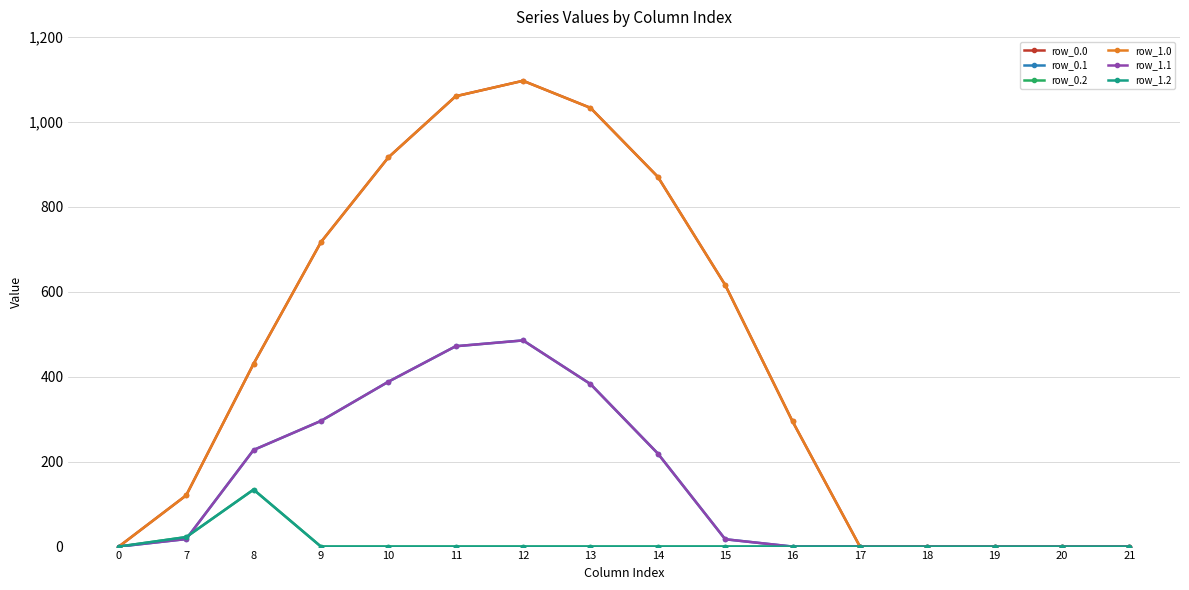

At which category does the chart reach its peak across all series?

12